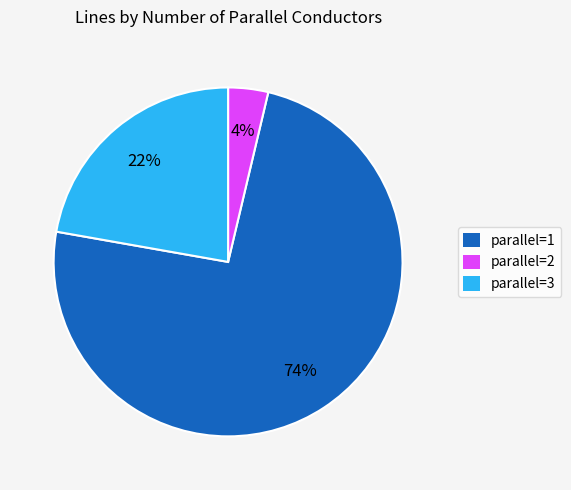

Is there any slice that represents more than half of the pie?

Yes